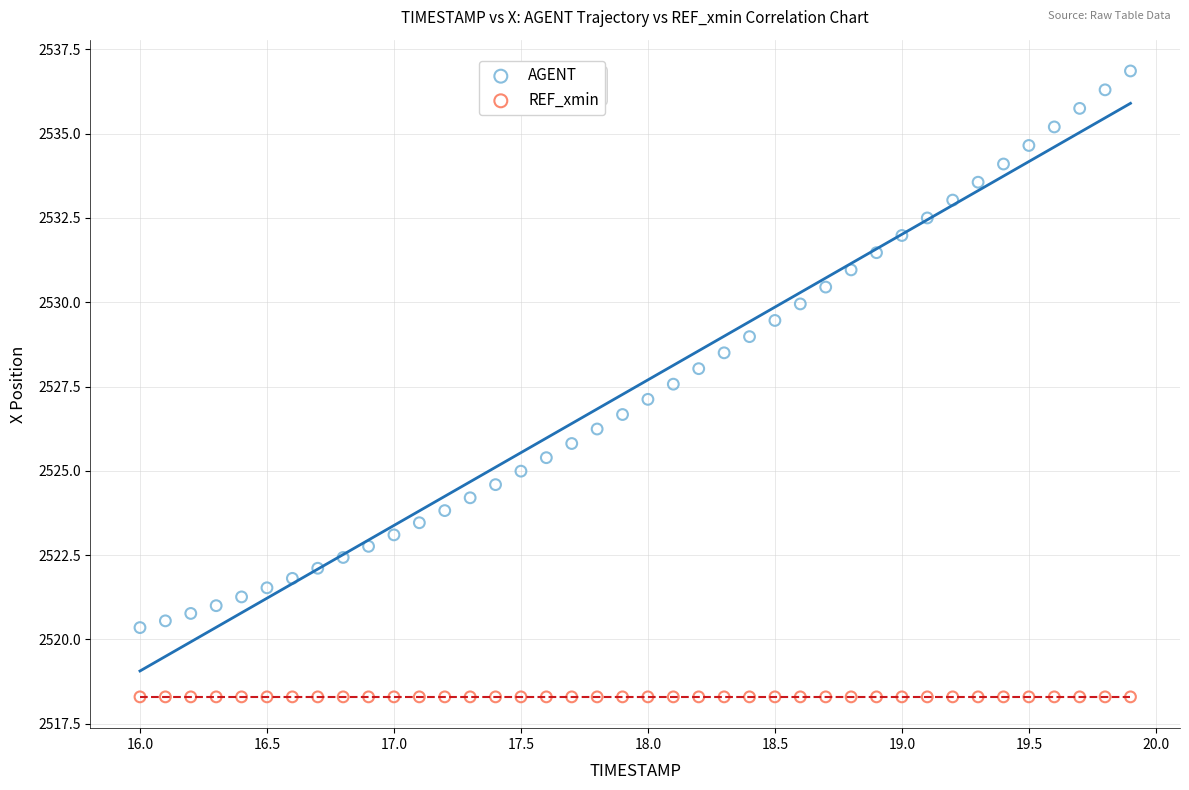

Which series contains the lowest Y value?

REF_xmin